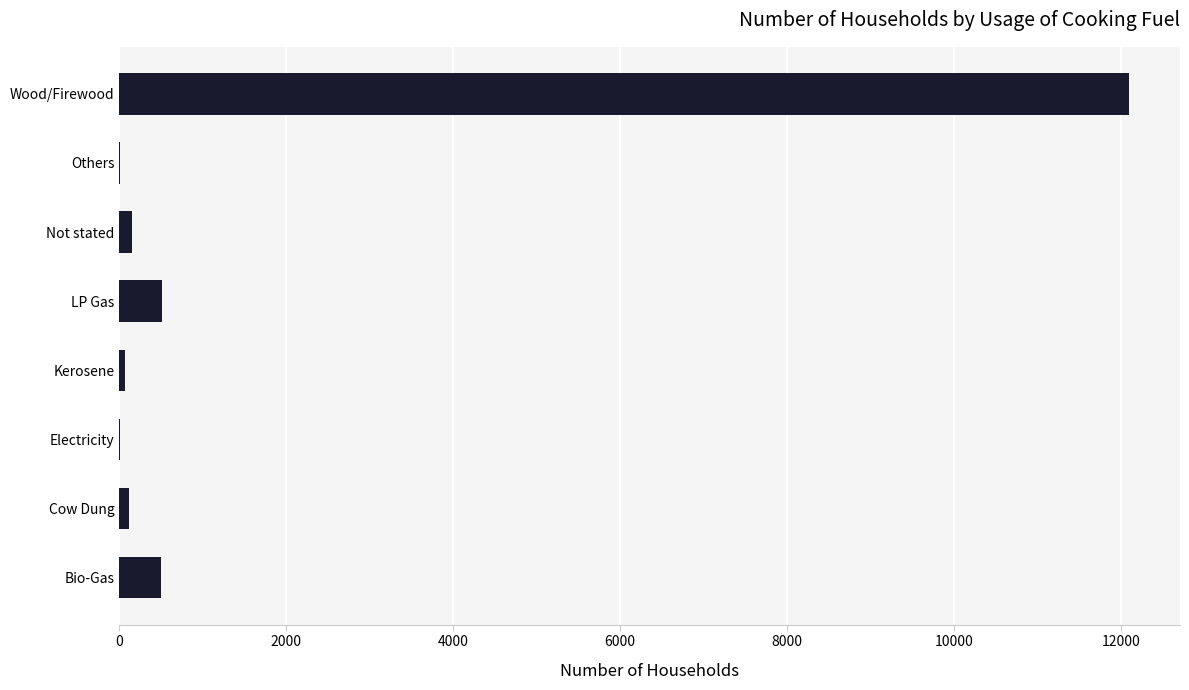

Count the number of data series in this chart.

1